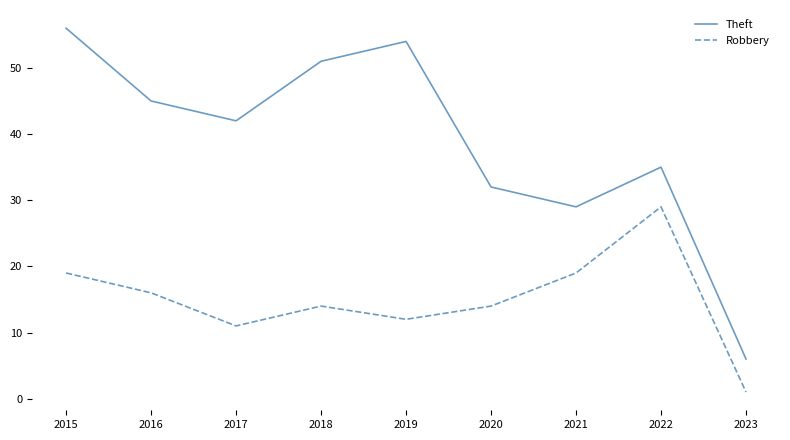

Which category has the lowest value in the Robbery series?

2023